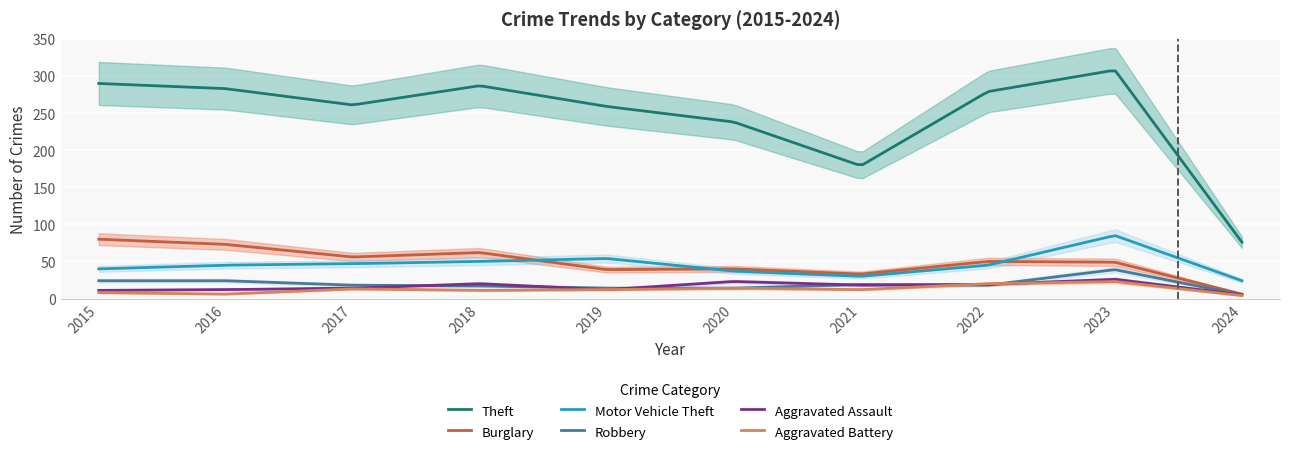

What is the greatest value displayed?

308